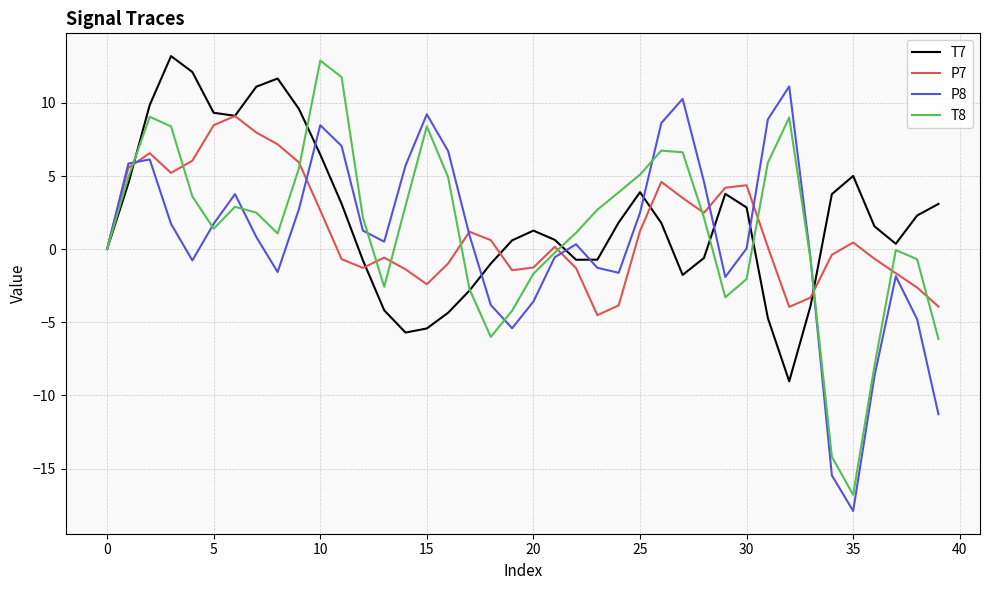

What is the maximum value shown in the chart?

13.2